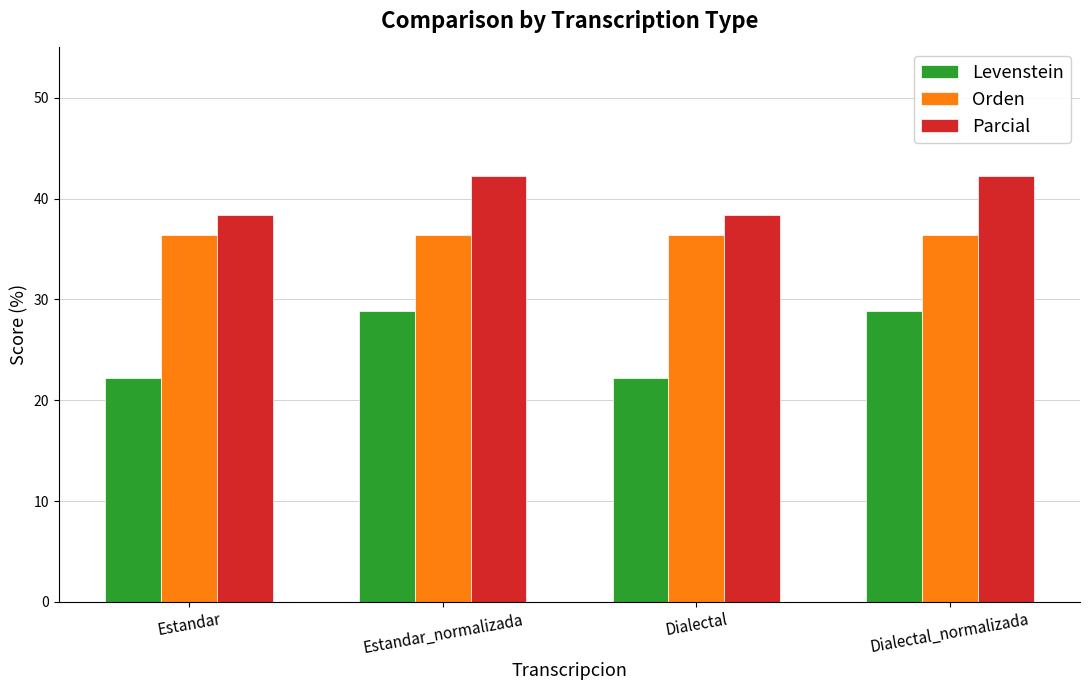

Is the value of Orden at Dialectal_normalizada greater than the value of Levenstein at Estandar?

Yes